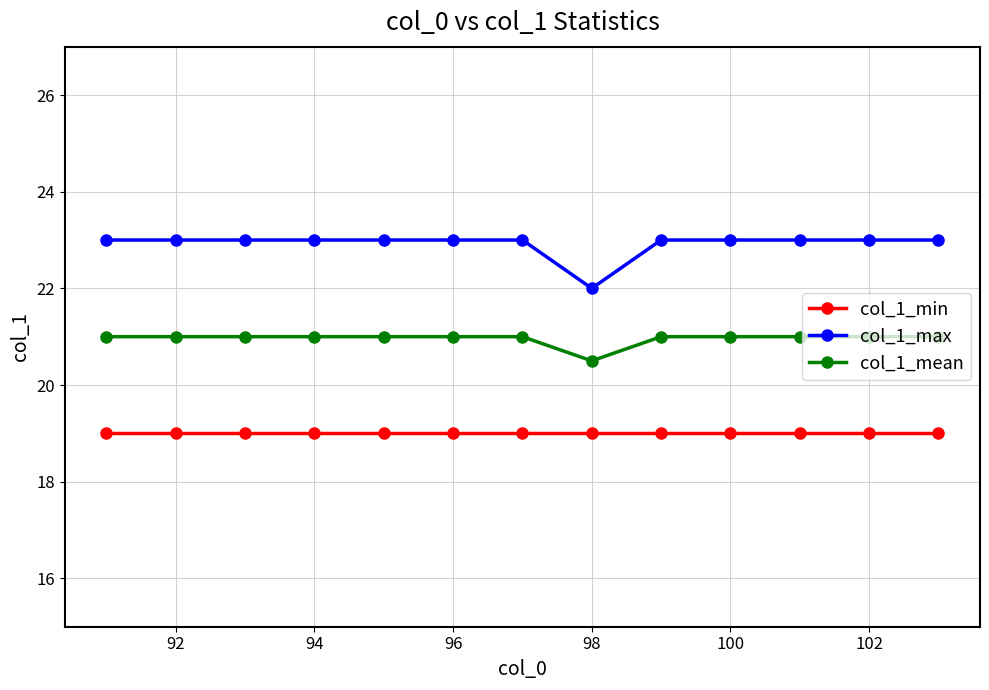

True or false: col_1_min and col_1_mean intersect in this chart.

False